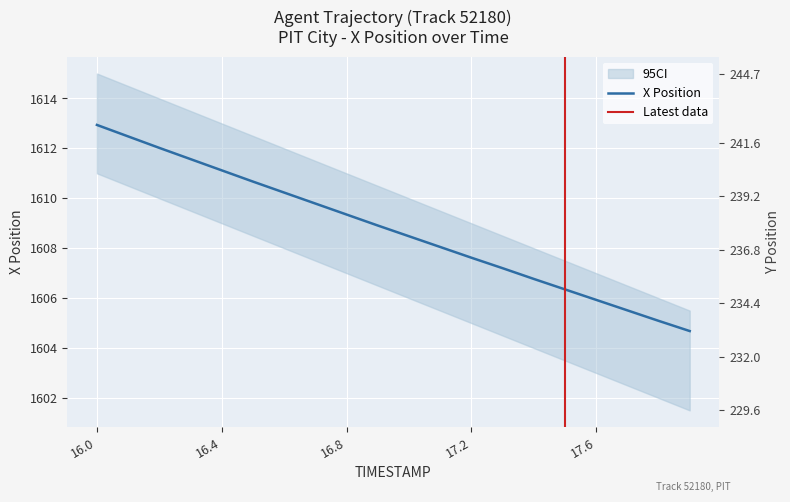

Does the chart display data point markers on the line(s)?

No